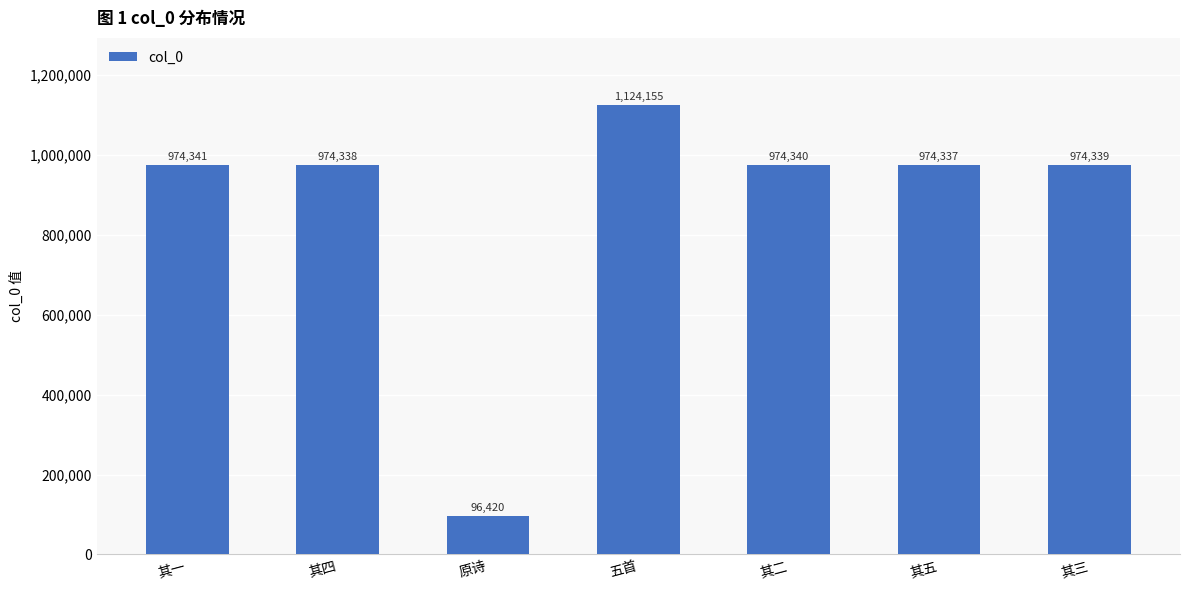

How many distinct data groups are displayed?

1